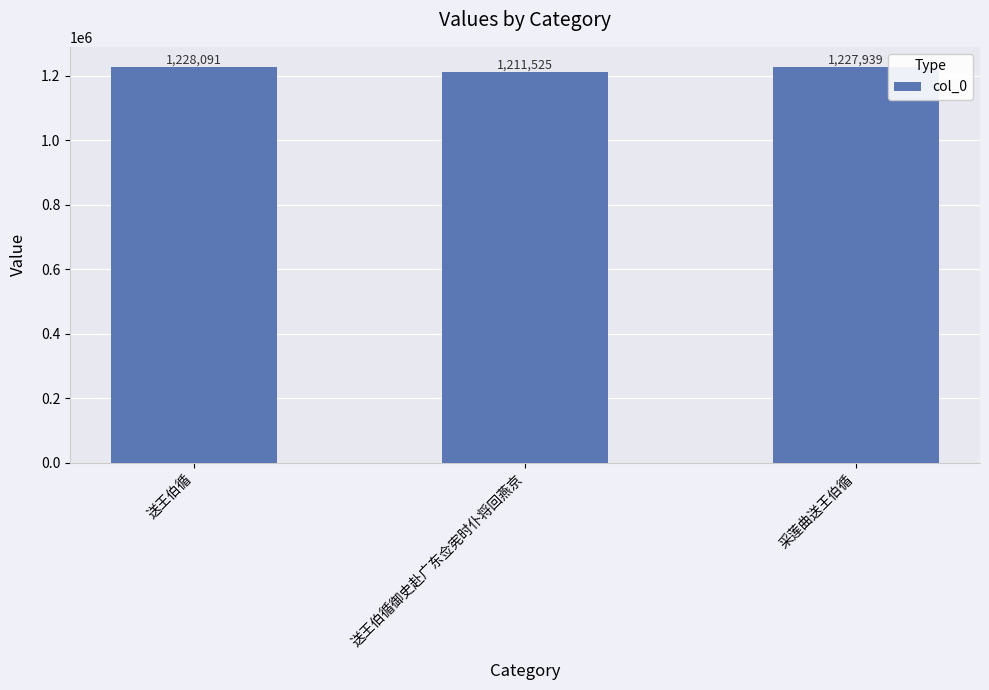

Reading right to left, what are all the values shown in this chart?

采莲曲送王伯循=1227939	送王伯循御史赴广东佥宪时仆将回燕京=1211525	送王伯循=1228091